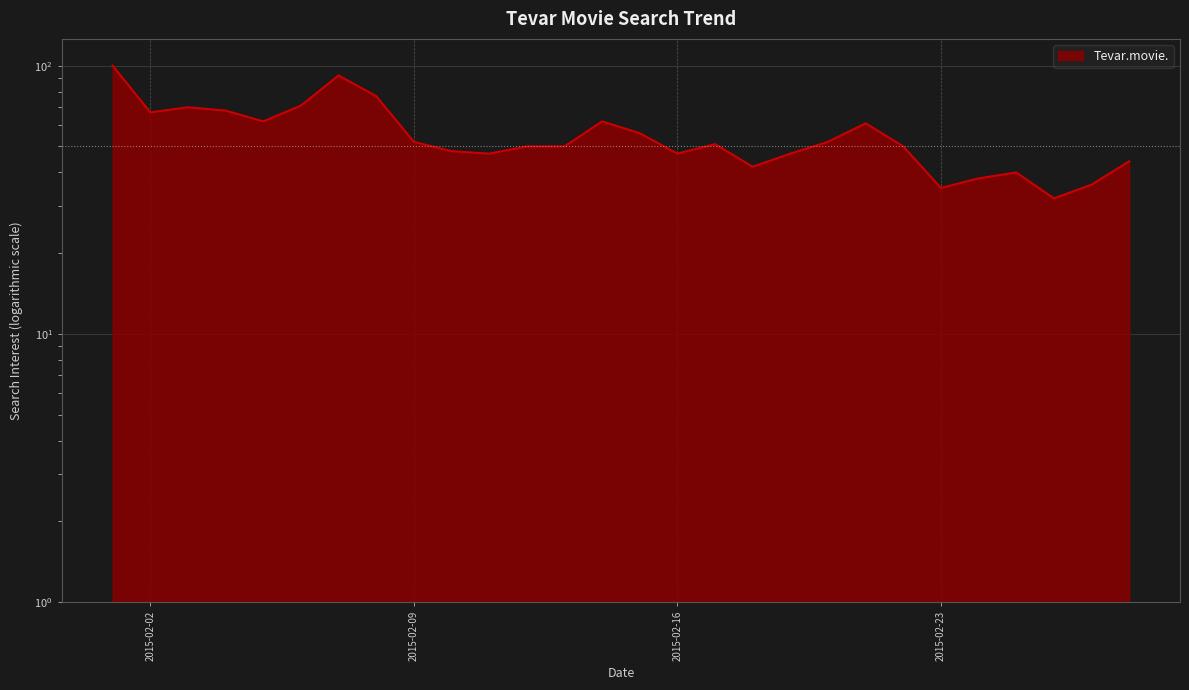

What is the difference between the maximum and second lowest values?

65